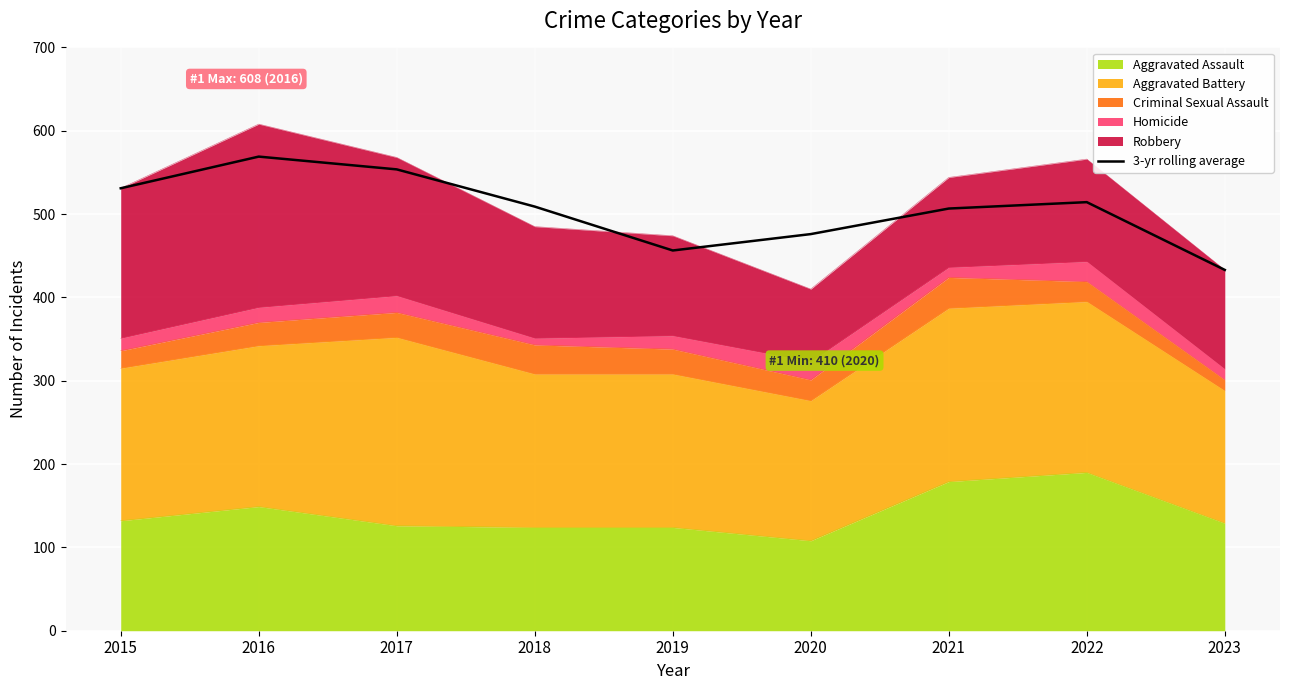

Reading left to right, what are all the values shown in this chart?

2015=531.0	2016=569.0	2017=553.7	2018=509.0	2019=456.3	2020=476.0	2021=506.7	2022=514.3	2023=433.0